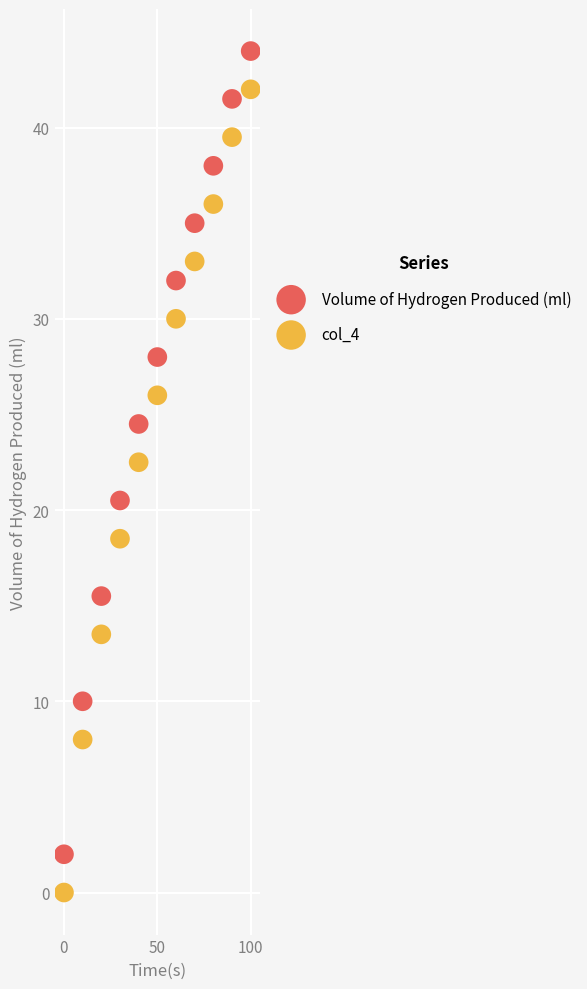

Which series reaches the minimum Y coordinate?

col_4